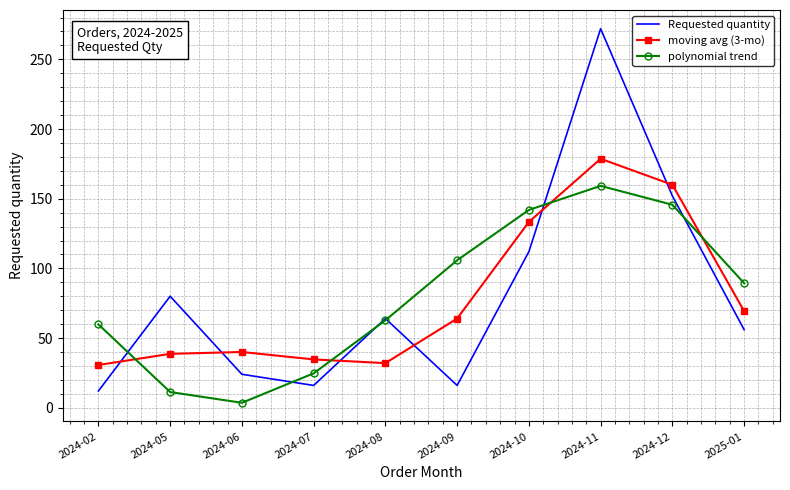

Which series ends up on top after the final intersection of moving avg (3-mo) and polynomial trend?

polynomial trend